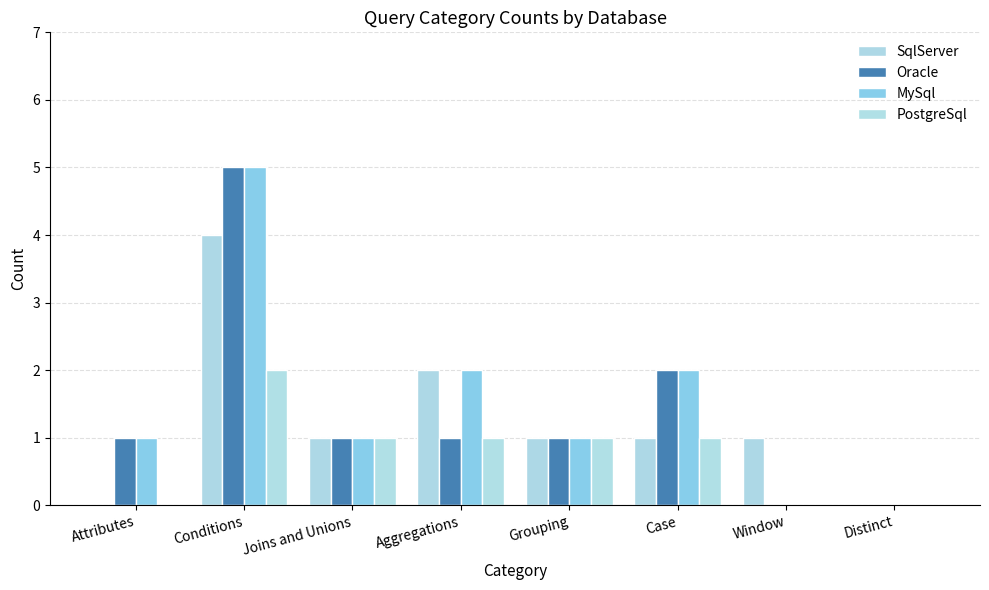

At which label does Oracle reach its minimum?

Window